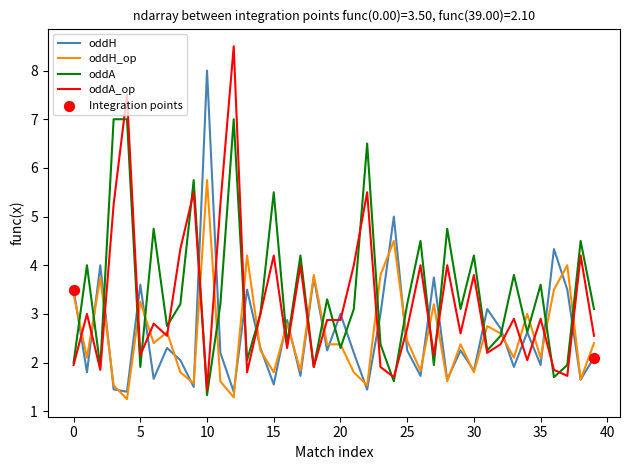

List the series in order of their peak value, lowest first.

oddH_op, oddA, oddH, oddA_op